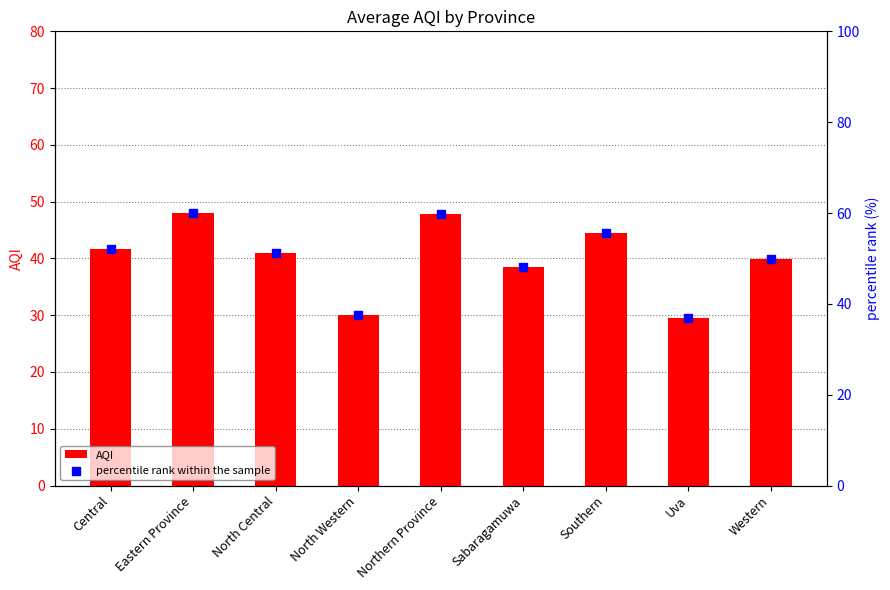

What are all the series names shown in the legend?

AQI, percentile rank within the sample